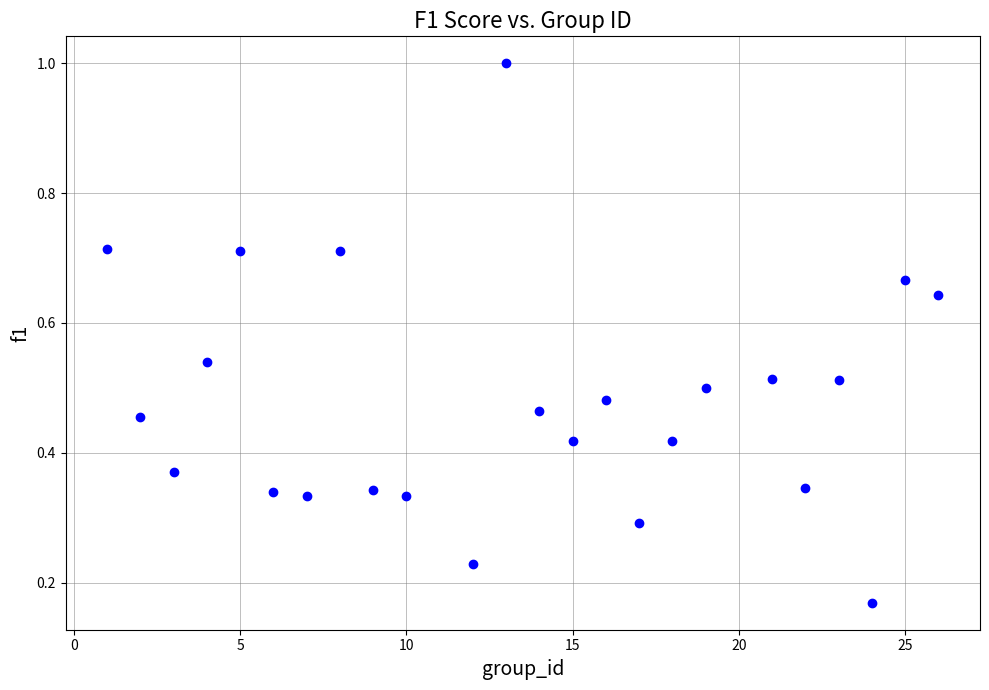

What is the range of X values (max minus min)?

25.0